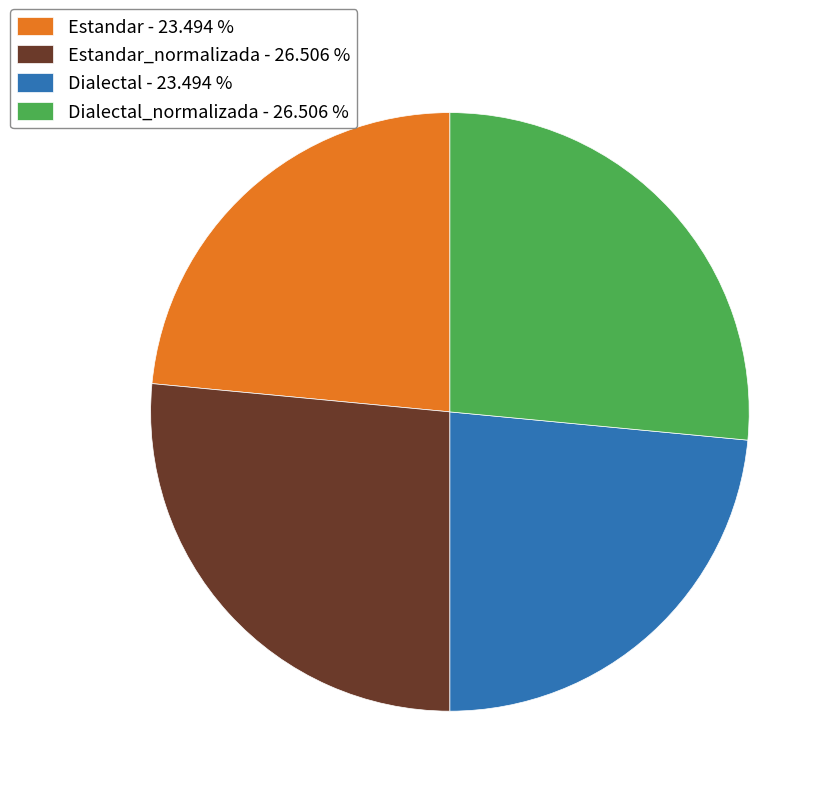

Count the number of slices in the pie.

4